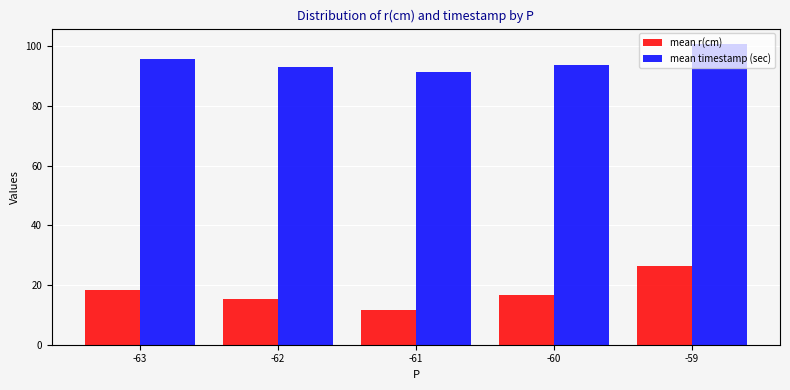

At how many categories does at least one series exceed 61?

5